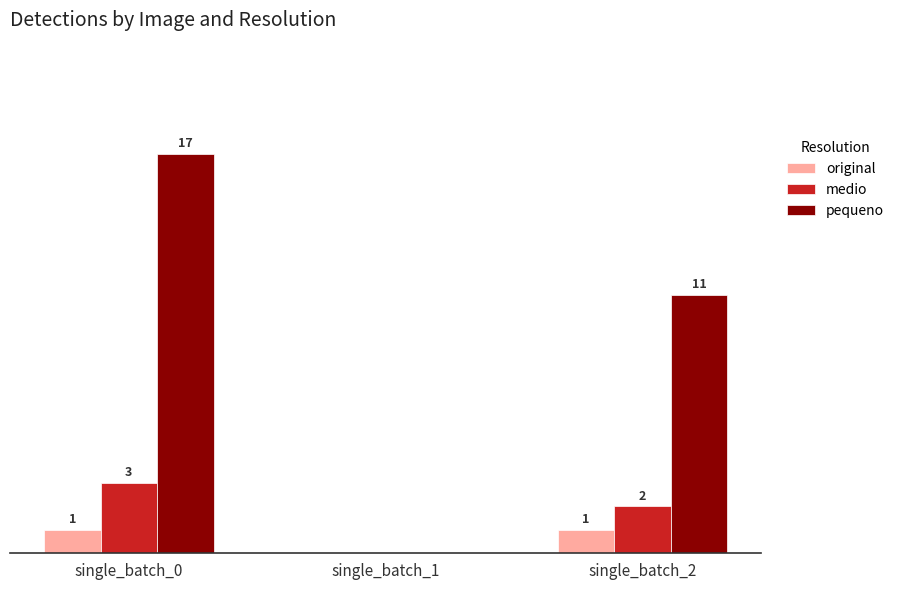

Which series has the widest spread of values?

pequeno